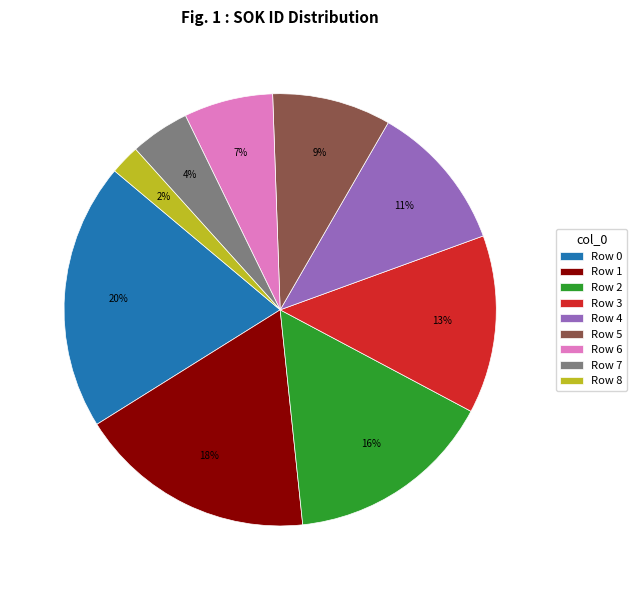

Is it true that Row 1 is 32% of the pie?

False